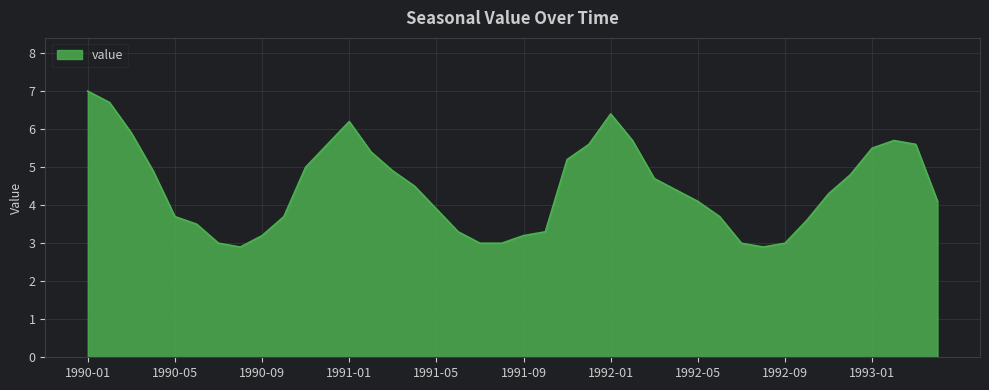

What is the smallest value displayed?

2.9